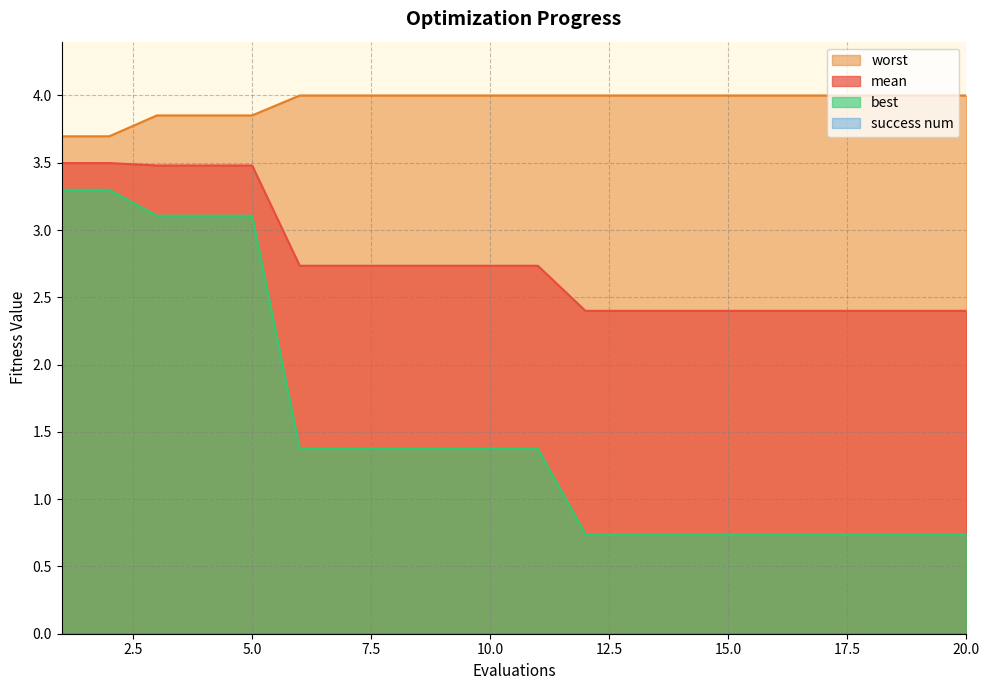

What is the minimum value for mean?

2.4